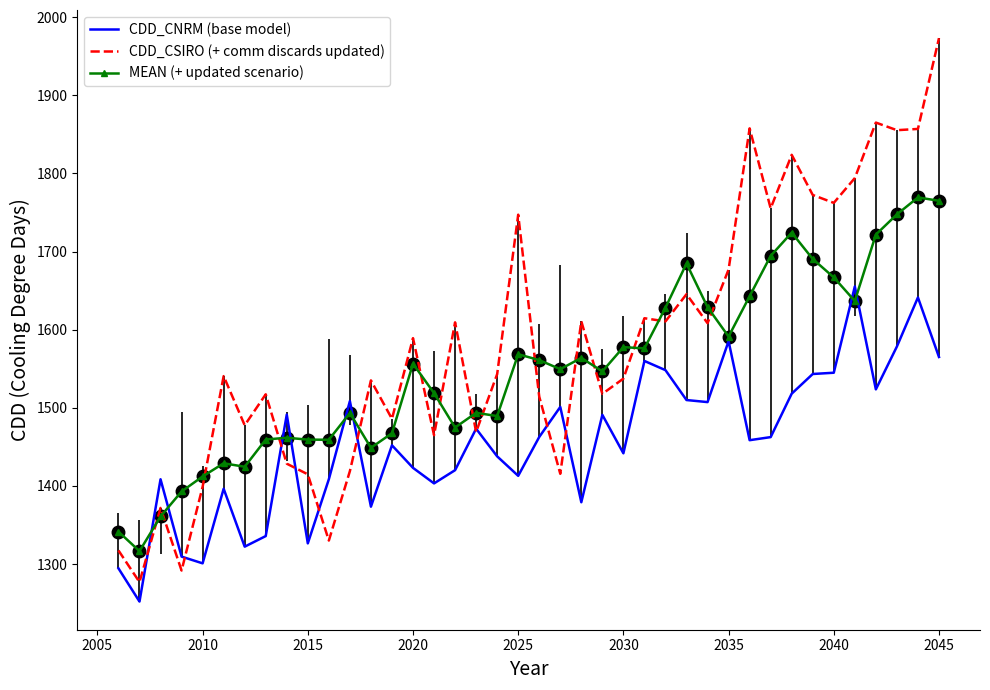

What is the minimum value for CDD_CSIRO (+ comm discards updated)?

1276.9